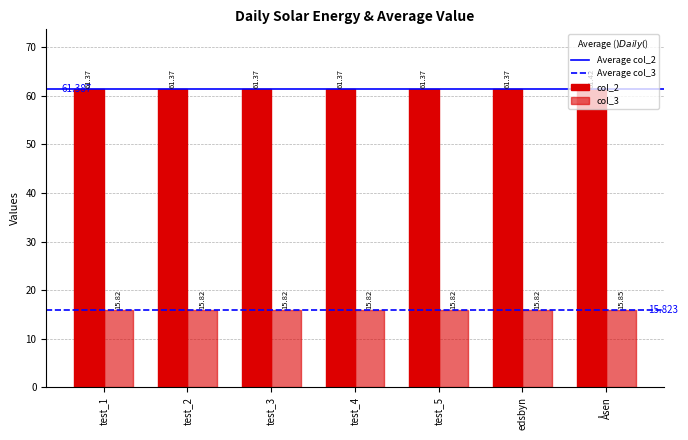

Which series has the largest range (max minus min)?

col_2